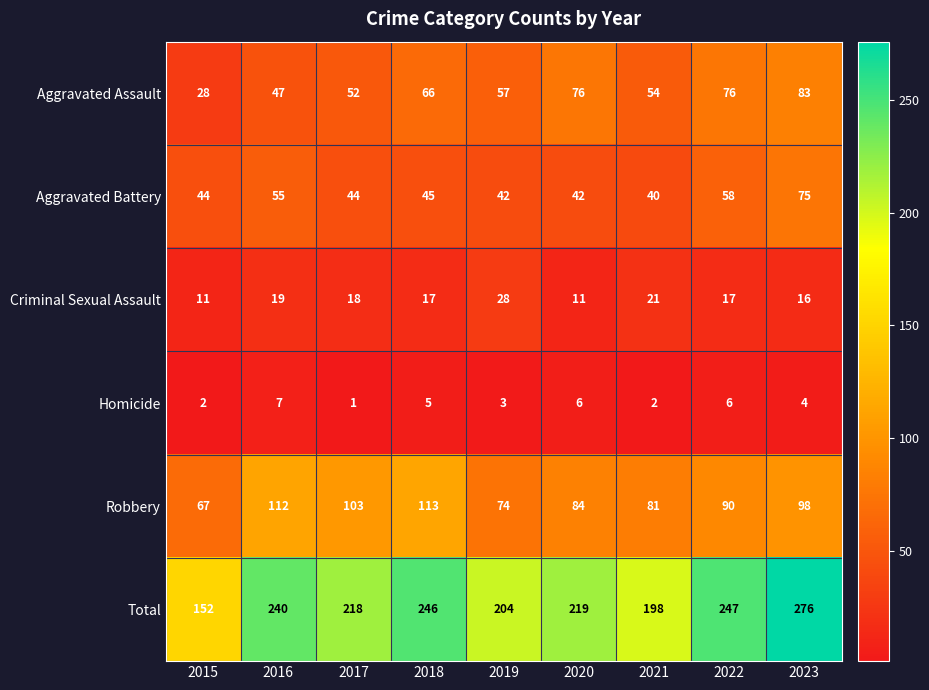

The value of Aggravated Battery at 2019 is 23. True or false?

False